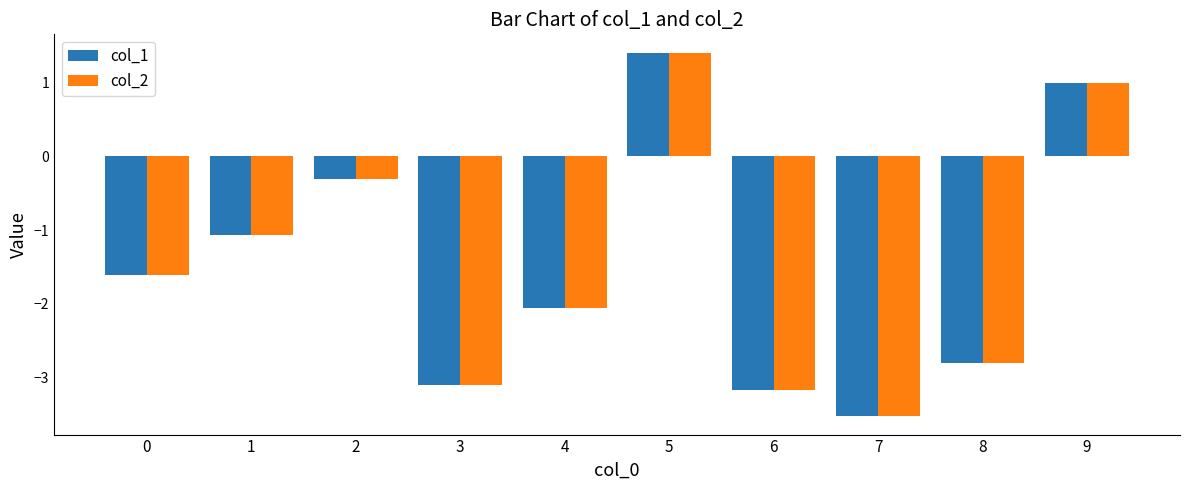

What is the smallest value displayed?

-3.5